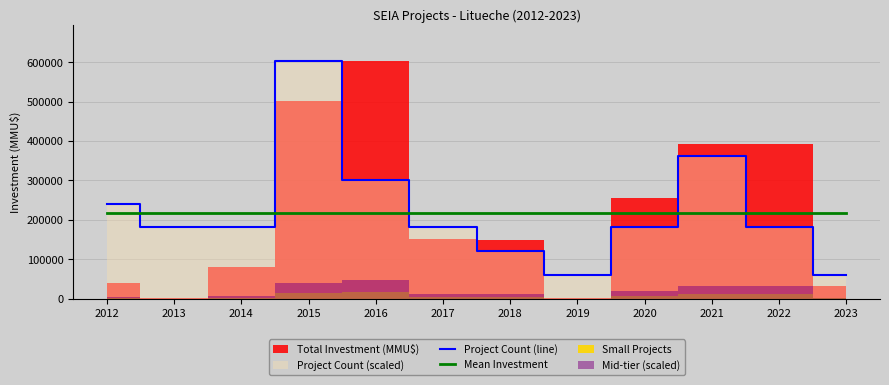

Between 2020 and 2022, which series saw the biggest shift?

Project Count (line)